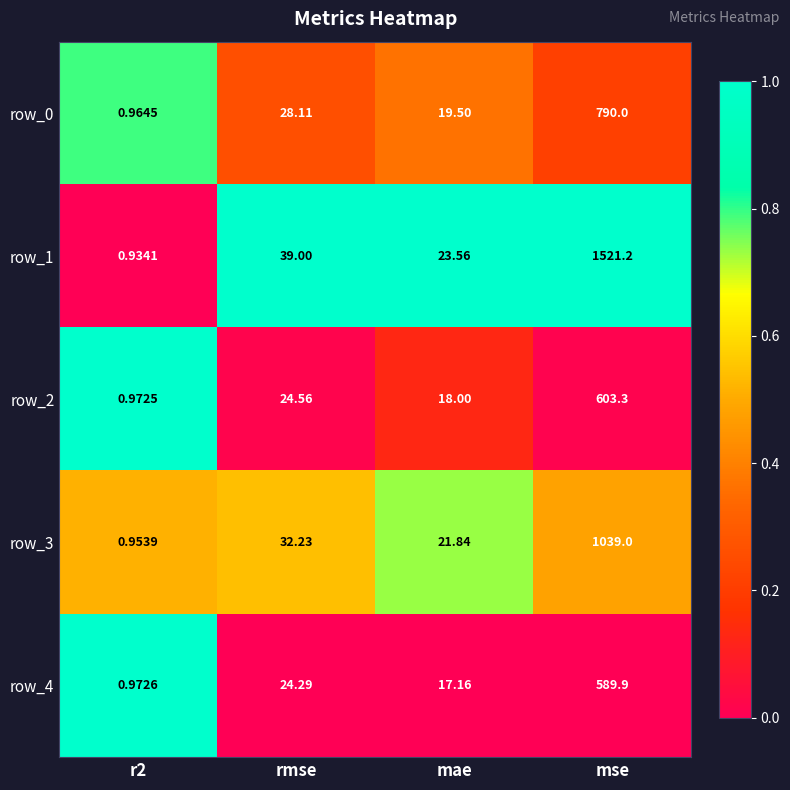

What is the sum of all row_3 values?

1094.0